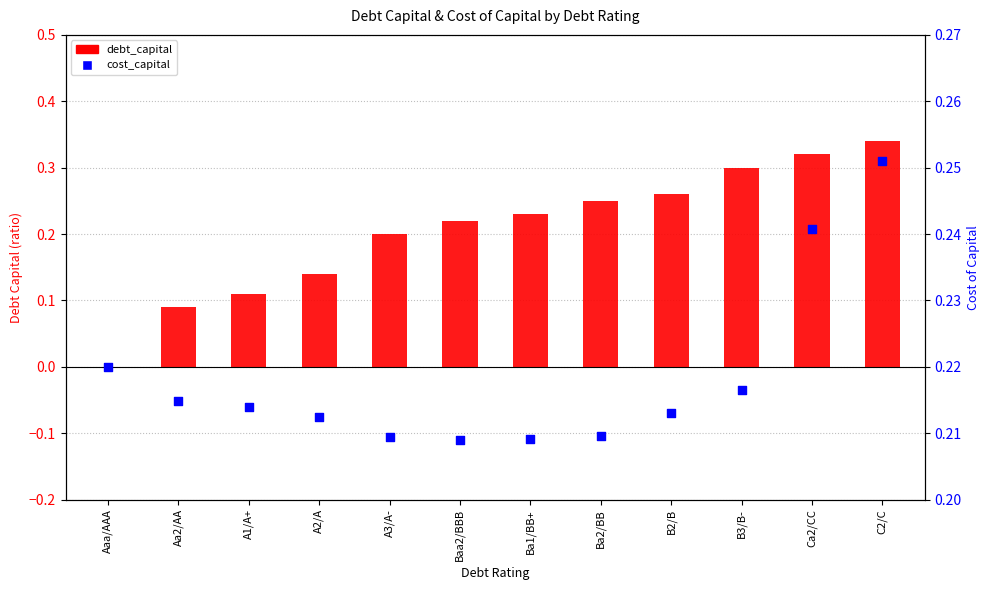

At which category is the sum across all series the highest?

C2/C